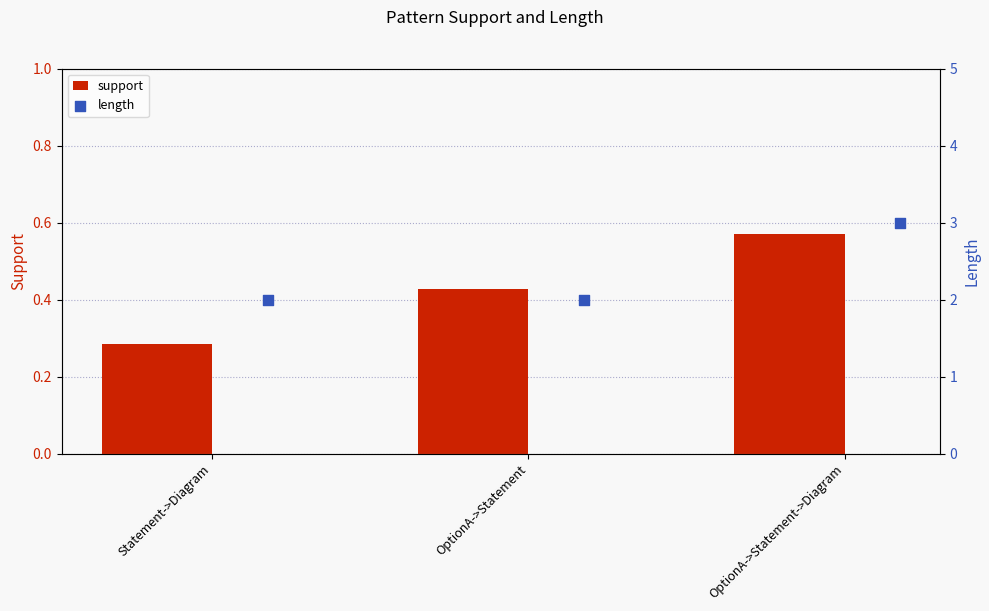

At how many categories does at least one series exceed 2?

1